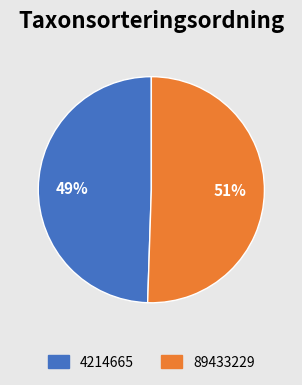

To the nearest percent, what is the combined percentage of 89433229 and 4214665?

100%